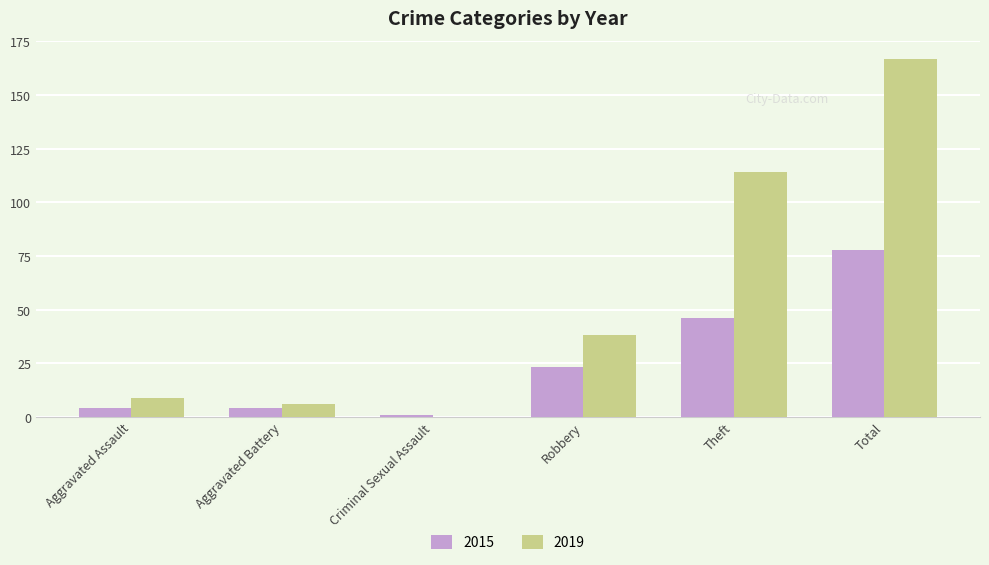

Is the value of 2015 at Robbery greater than the value of 2019 at Aggravated Battery?

Yes